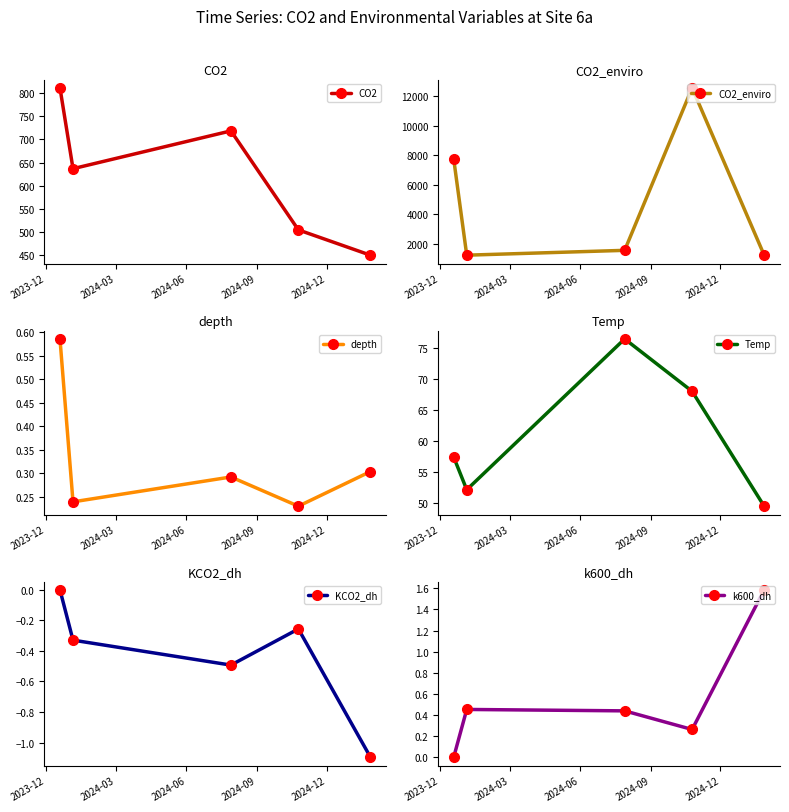

True or false: CO2 has more than 1 interior local peaks.

False